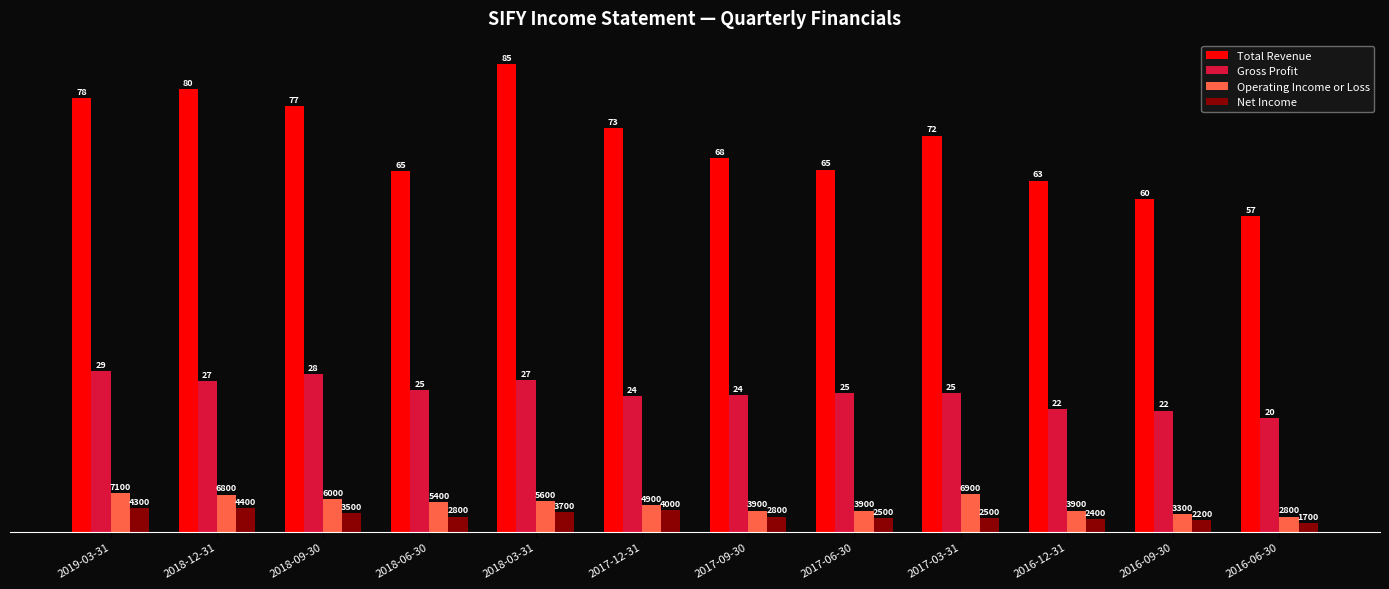

How many bars are there in each group?

4